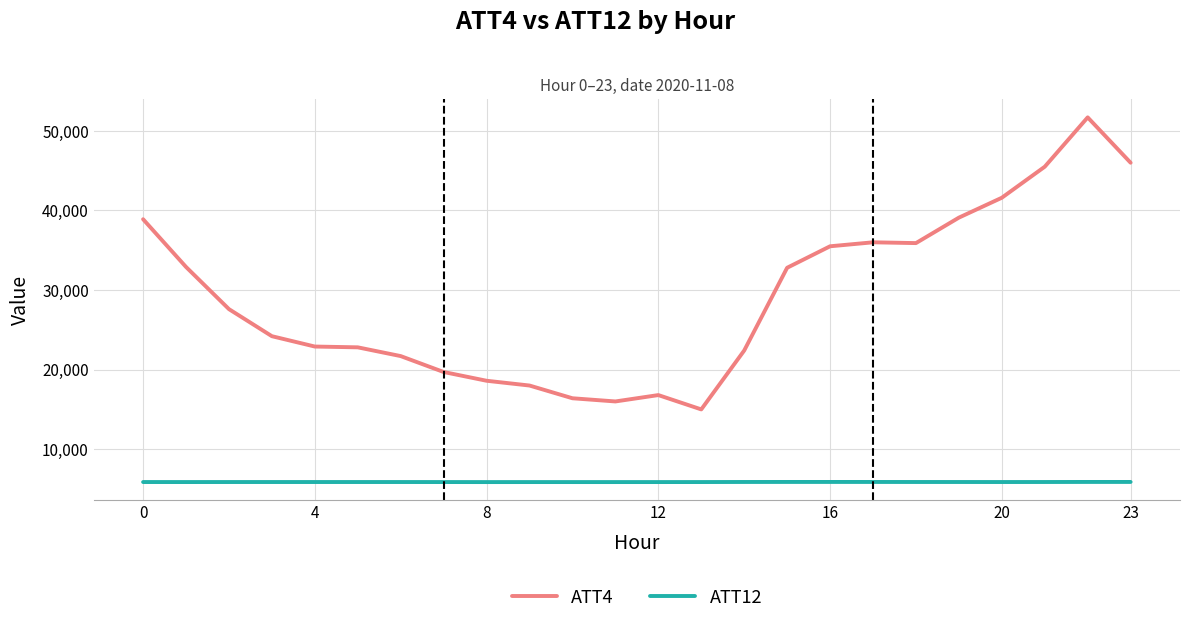

Which series has the largest total across all categories?

ATT4